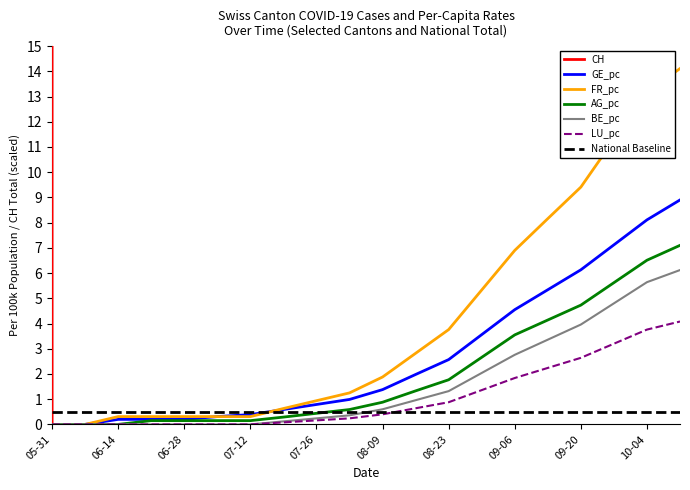

True or false: CH and GE_pc intersect in this chart.

False